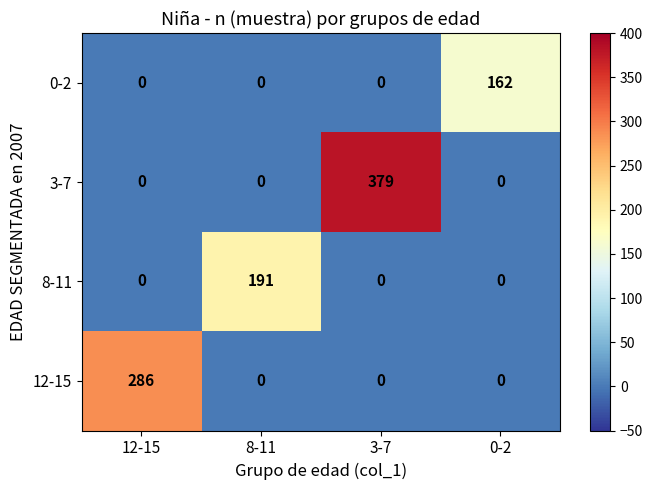

The 12-15 series shows 286 at 12-15. True or false?

True